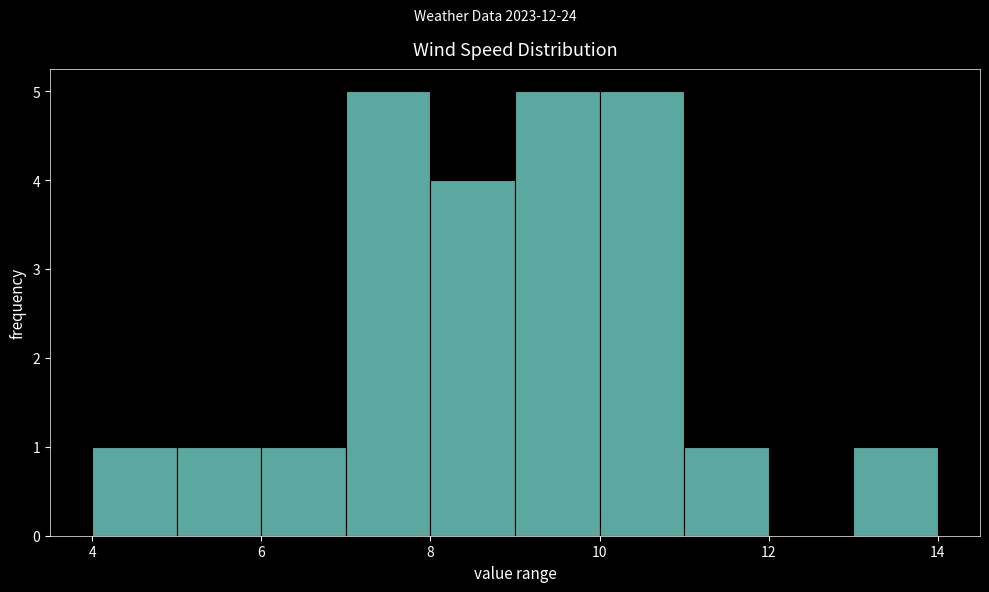

Reading left to right, transcribe this chart: for each bar, give the range it covers on the x-axis and its height. The values are not printed on the chart, so give them approximately, as read against the axis.

4 to 5: 1
5 to 6: 1
6 to 7: 1
7 to 8: 5
8 to 9: 4
9 to 10: 5
10 to 11: 5
11 to 12: 1
12 to 13: 0
13 to 14: 1